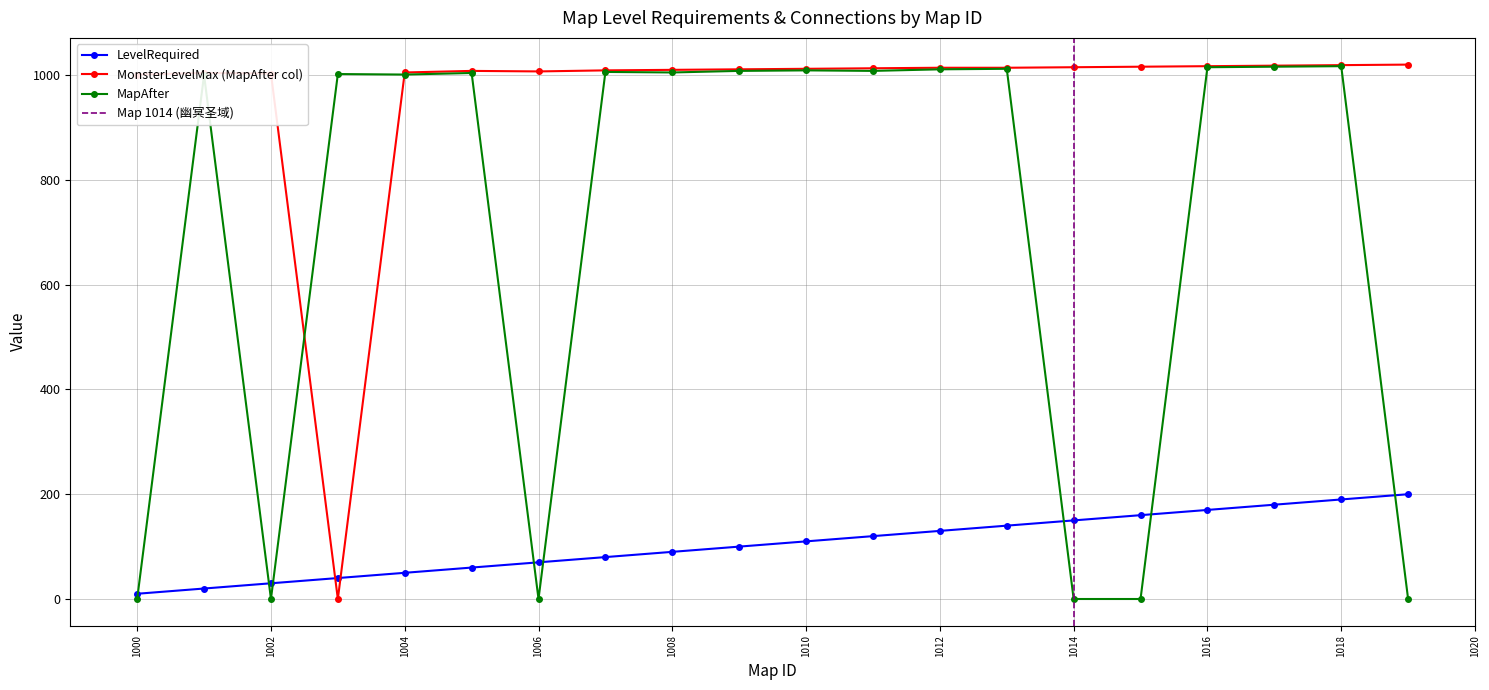

What is the difference between the MonsterLevelMax values at 1018 and 1016?

2